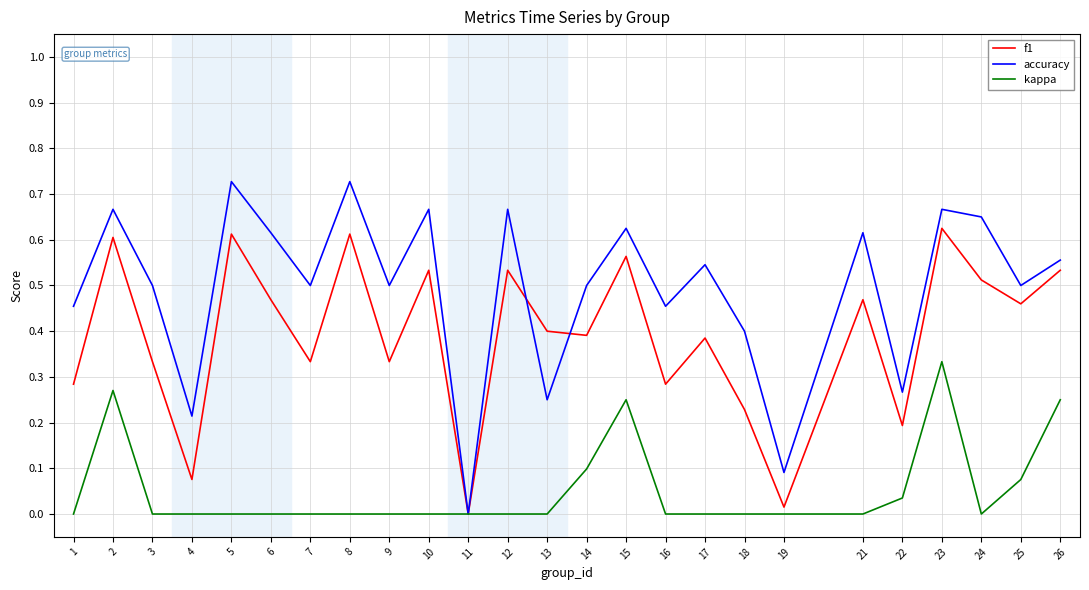

Which series has the largest range (max minus min)?

accuracy